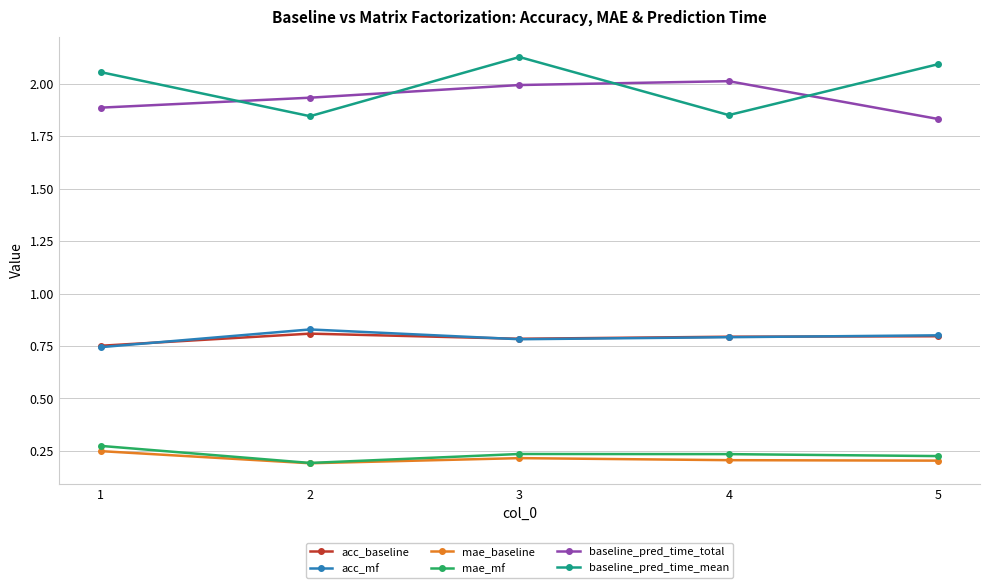

At which category is the sum across all series the highest?

3